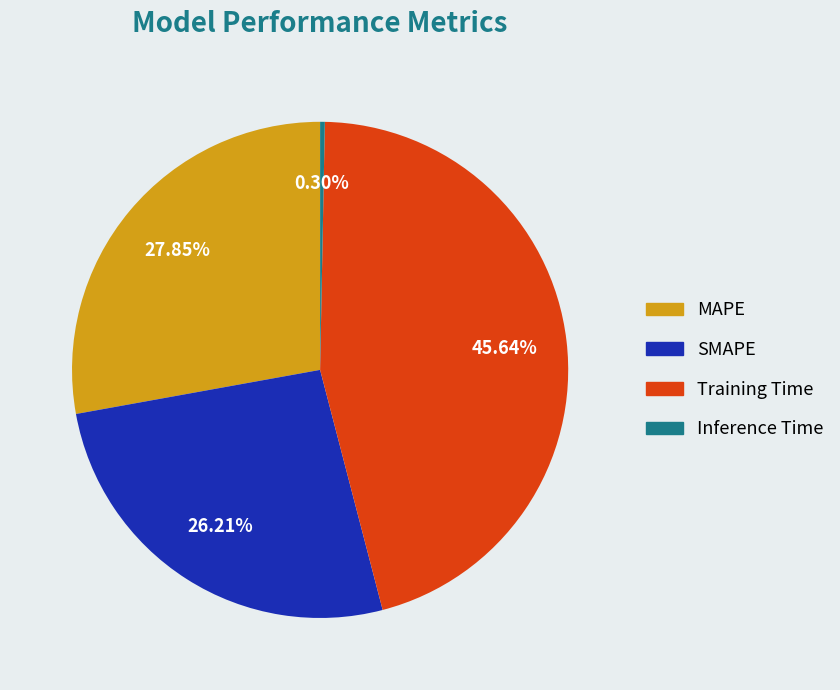

Does Training Time account for over 50% of the chart?

No